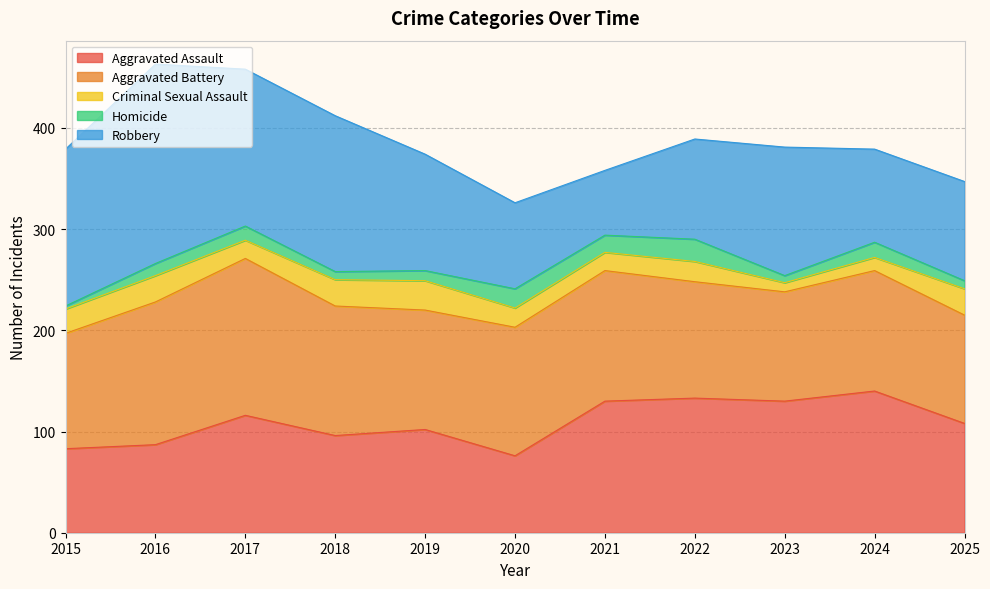

True or false: Robbery and Criminal Sexual Assault cross at least once.

False